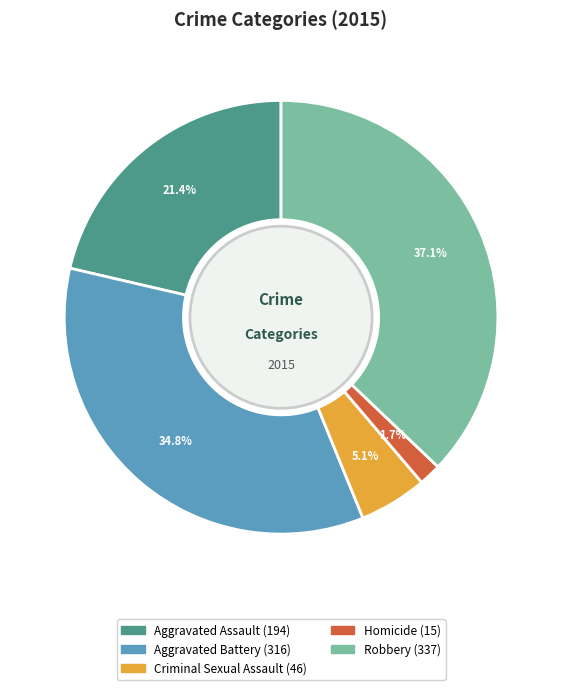

What is the ratio of the value at Aggravated Battery to the value at Robbery?

0.9